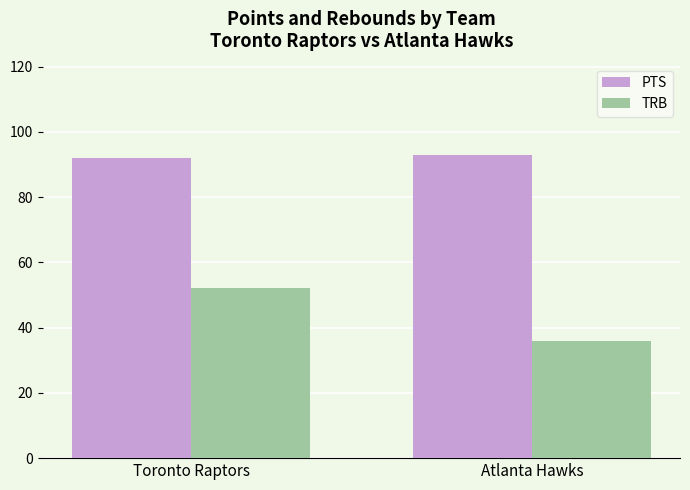

True or false: TRB has a value of 10 at Atlanta Hawks.

False